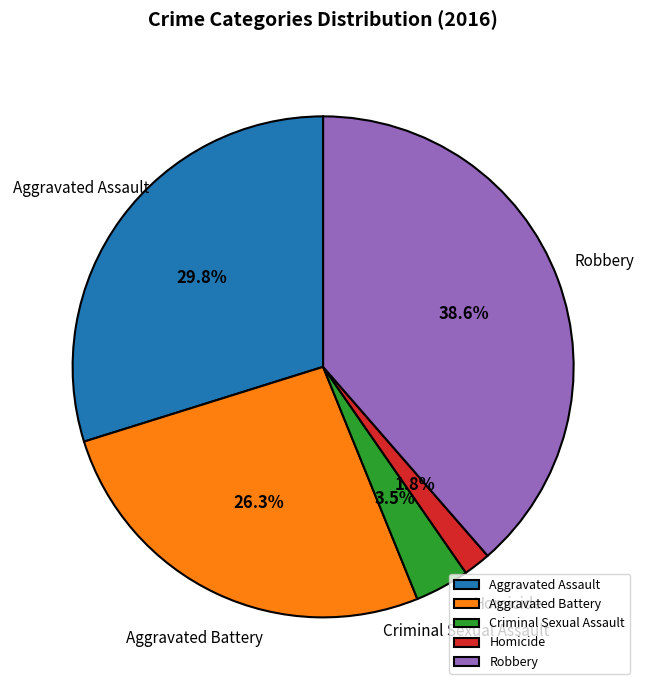

To the nearest percent, what portion does Aggravated Assault represent?

30%